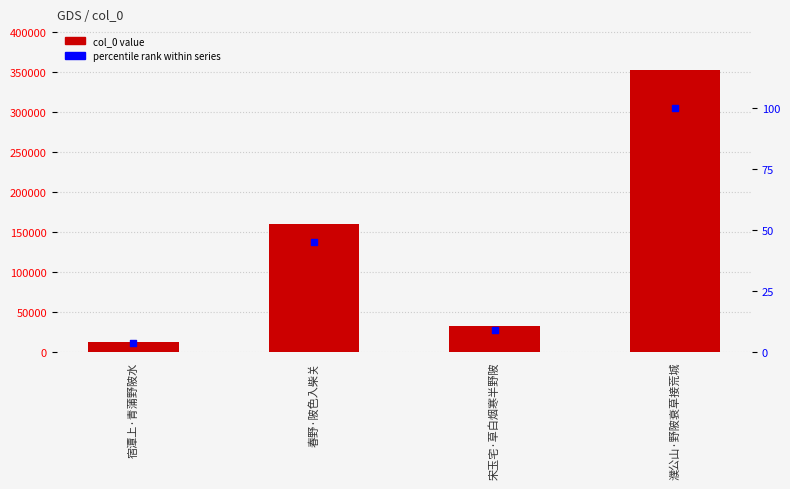

Which series contains the lowest Y value?

percentile rank